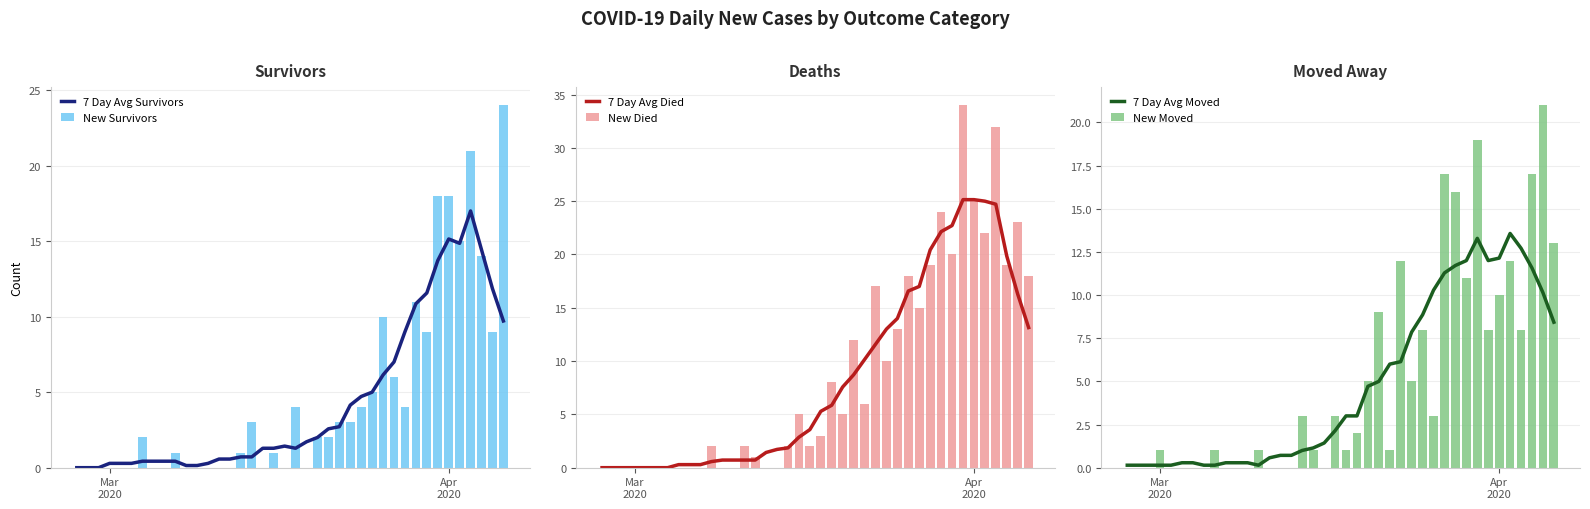

Is it true that 7 Day Avg Moved equals 2.2 at 23?

False